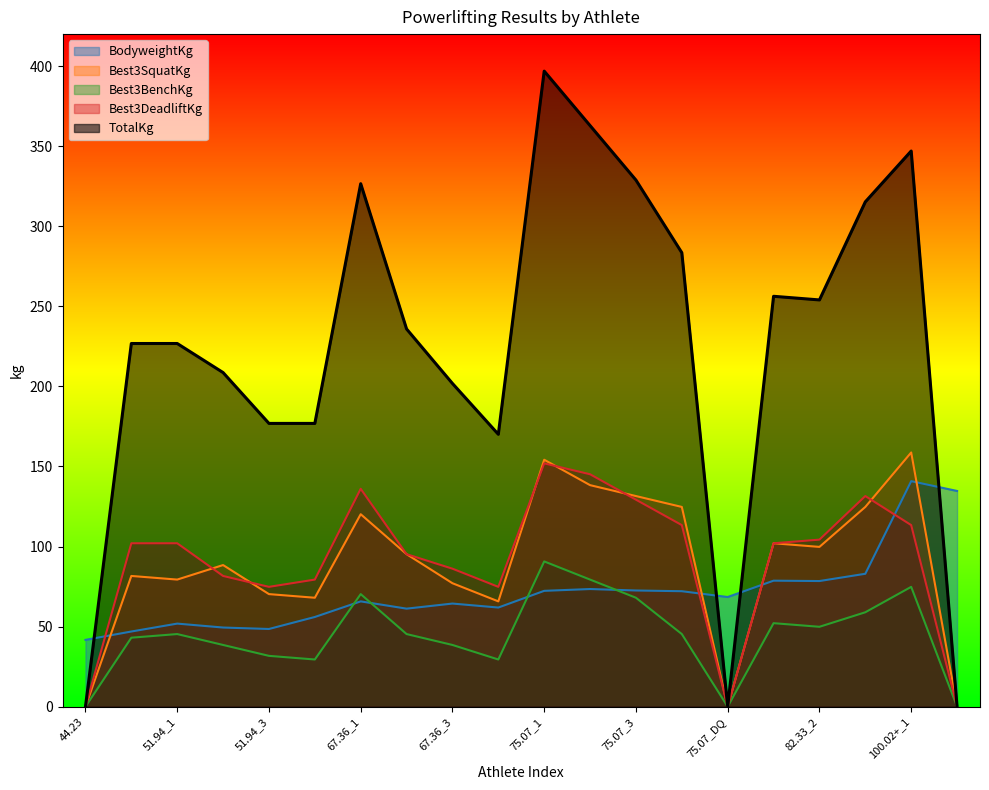

Rank the categories by Best3BenchKg value from lowest to highest.

44.23, 75.07_DQ, 100.02+_DQ, 56.02, 67.36_4, 51.94_3, 51.94_2, 67.36_3, 47.85, 51.94_1, 67.36_2, 75.07_4, 82.33_2, 82.33_1, 90.04, 75.07_3, 67.36_1, 100.02+_1, 75.07_2, 75.07_1